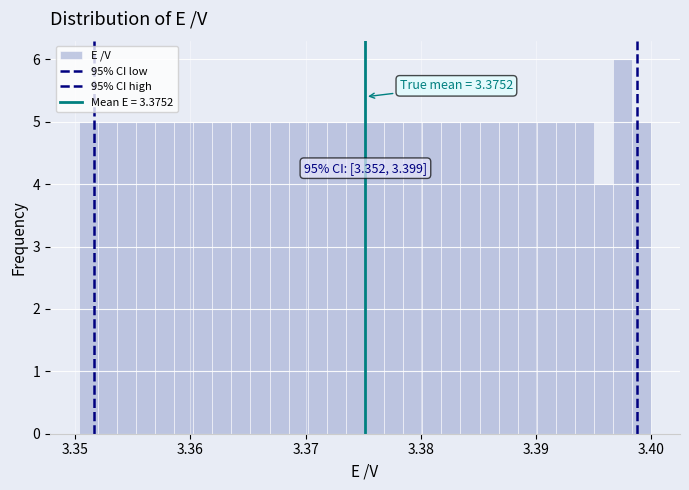

Around what value on the x-axis is the tallest bar? Give the approximate position of its centre, as read against the axis.

3.398